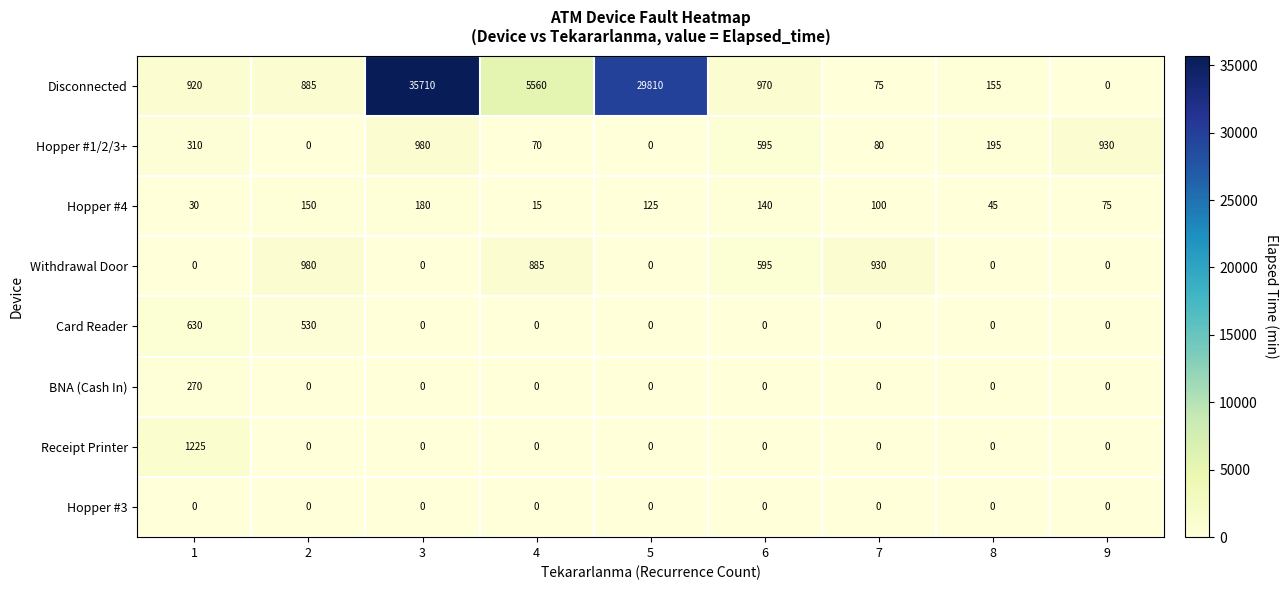

How many series are shown in this chart?

8